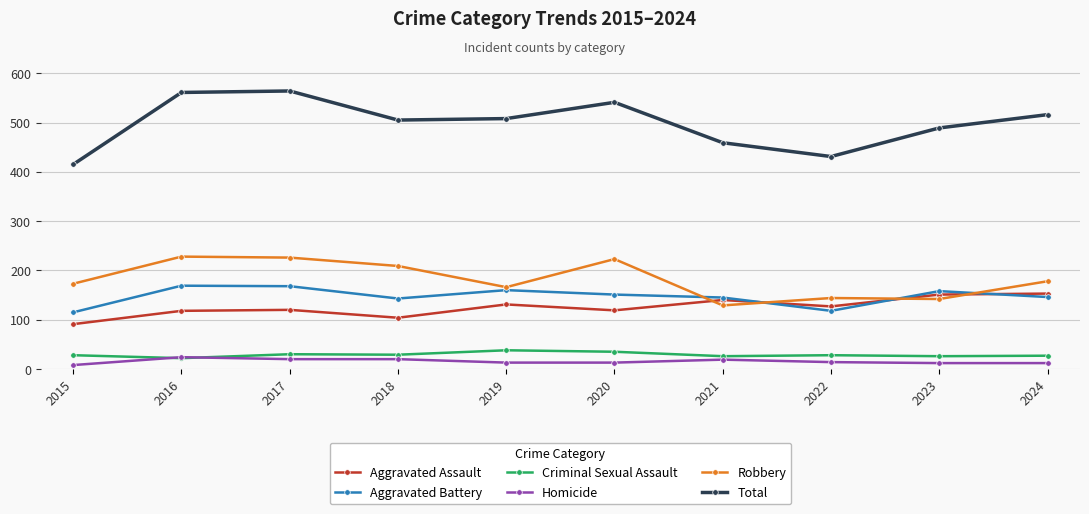

What is the difference between the highest and lowest values at 2022?

417